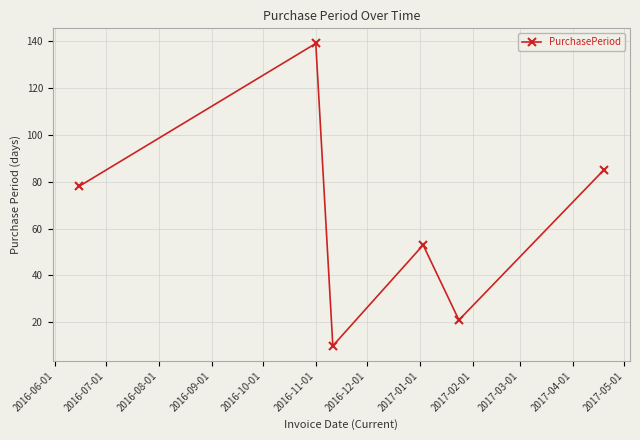

How many points are higher than both their immediate neighbors (excluding endpoints)?

2